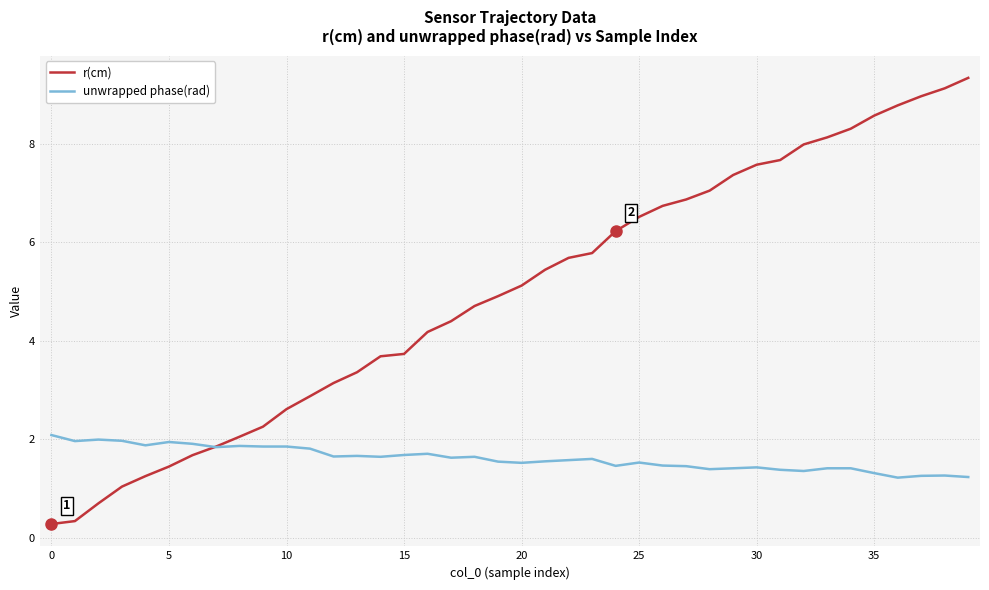

Rank the series by their average value, from highest to lowest.

r(cm), unwrapped phase(rad)